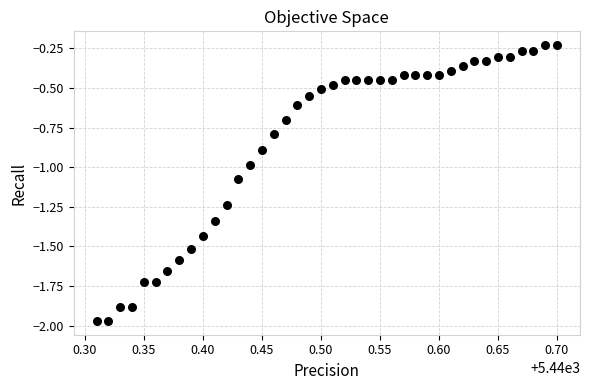

What is the range of Y values (max minus min)?

1.7